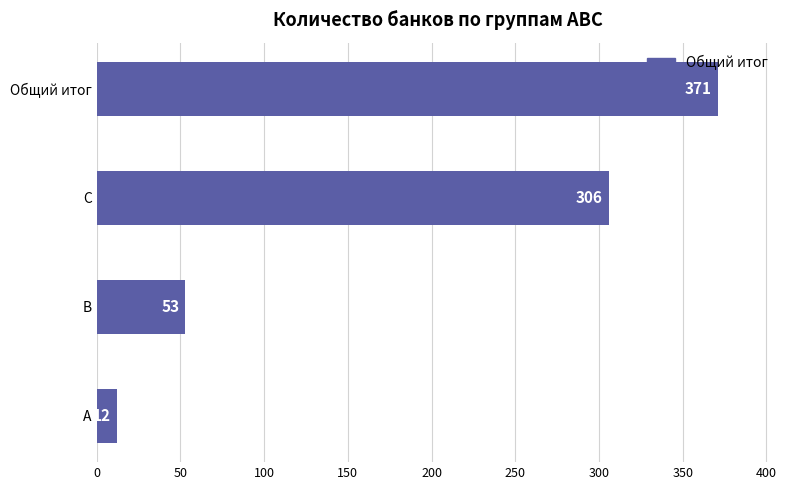

Reading bottom to top, extract all data points from this chart.

12	53	306	371